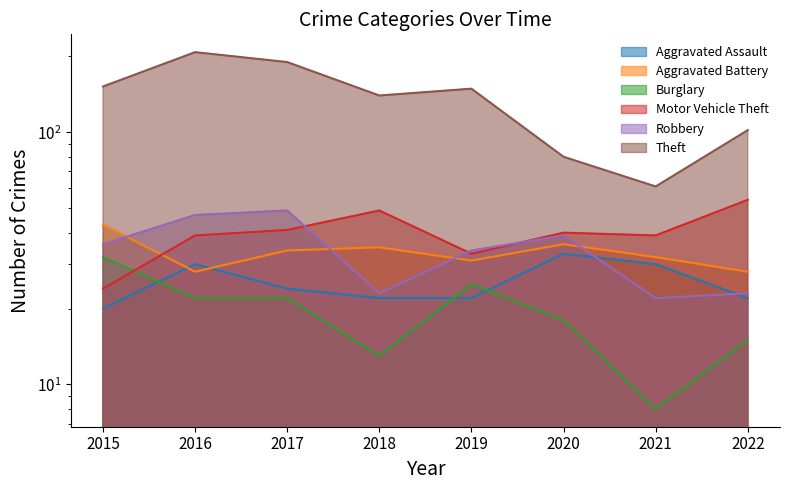

How many interior local peaks does the Aggravated Battery series have?

2